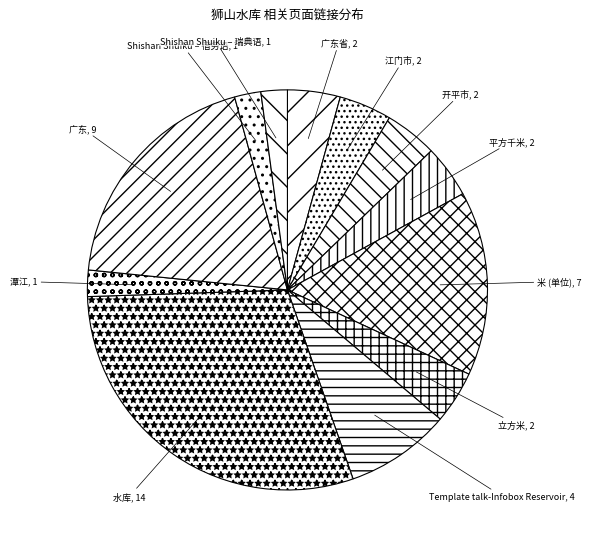

Is the sum of 广东省 and 平方千米 greater than half?

No